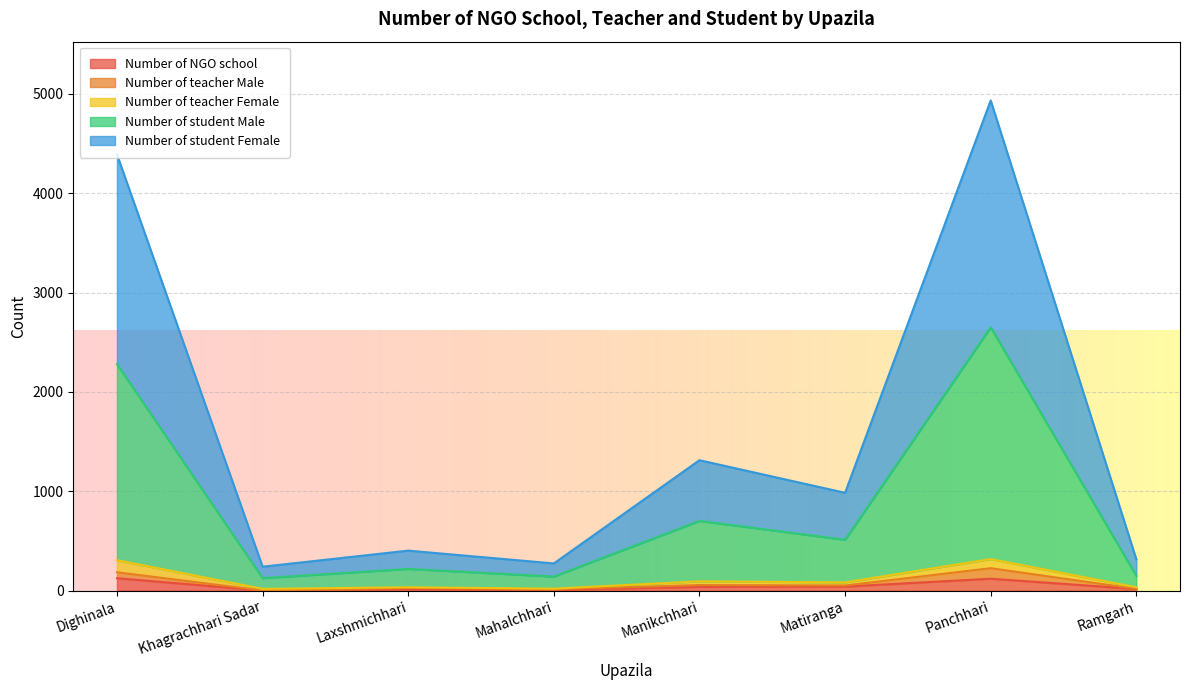

What is the highest value of the Number of NGO school series?

125